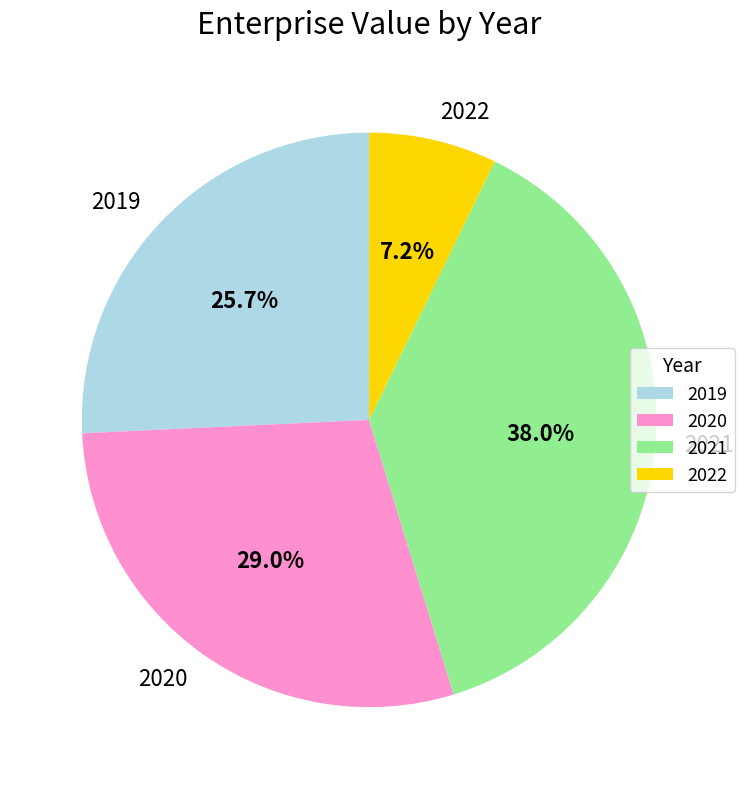

Rank the categories by value from lowest to highest.

2022, 2019, 2020, 2021